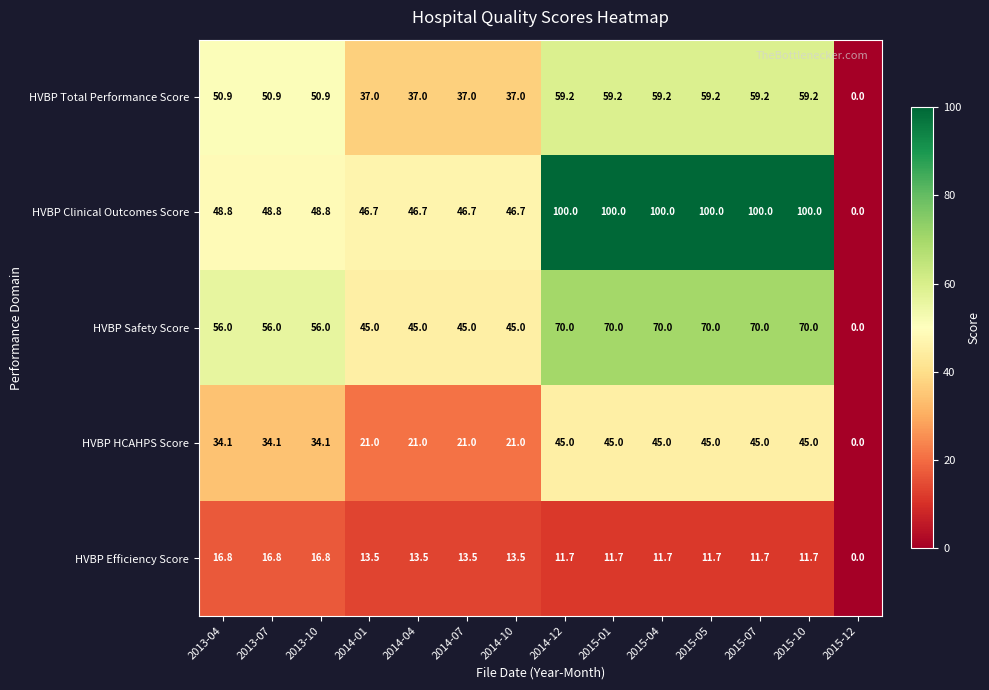

What is the total value across all series at 2014-07?

163.2